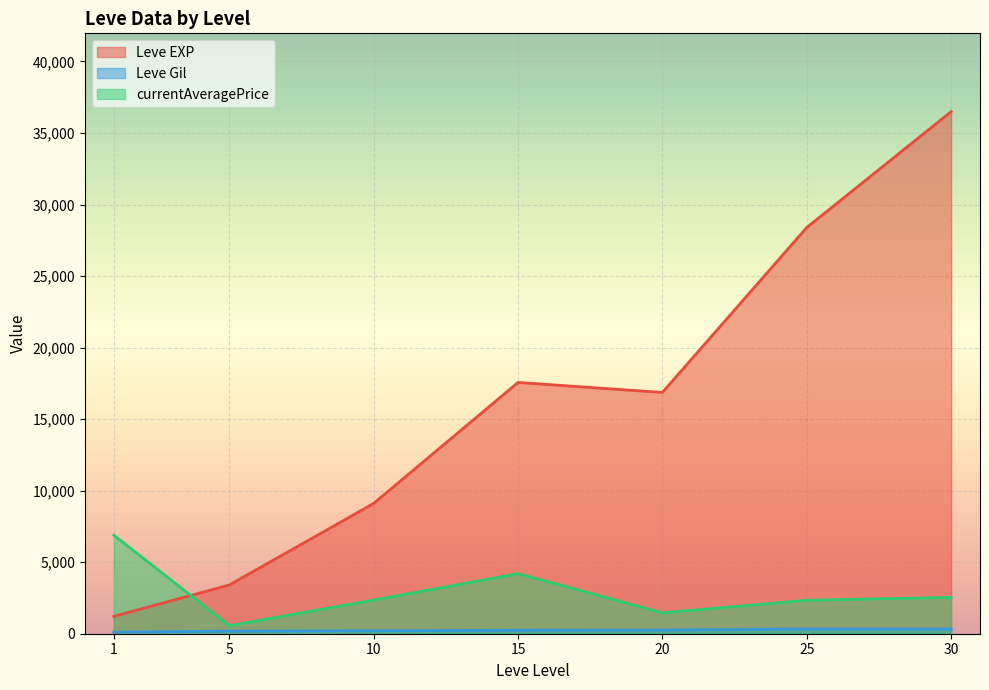

True or false: Leve EXP has a value of 3600.0 at 5.

True